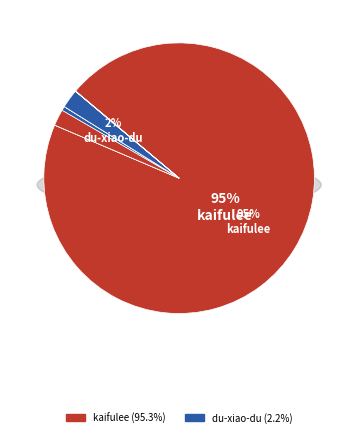

How much of the chart is everything except zhang-bin-31-24?

100.0%